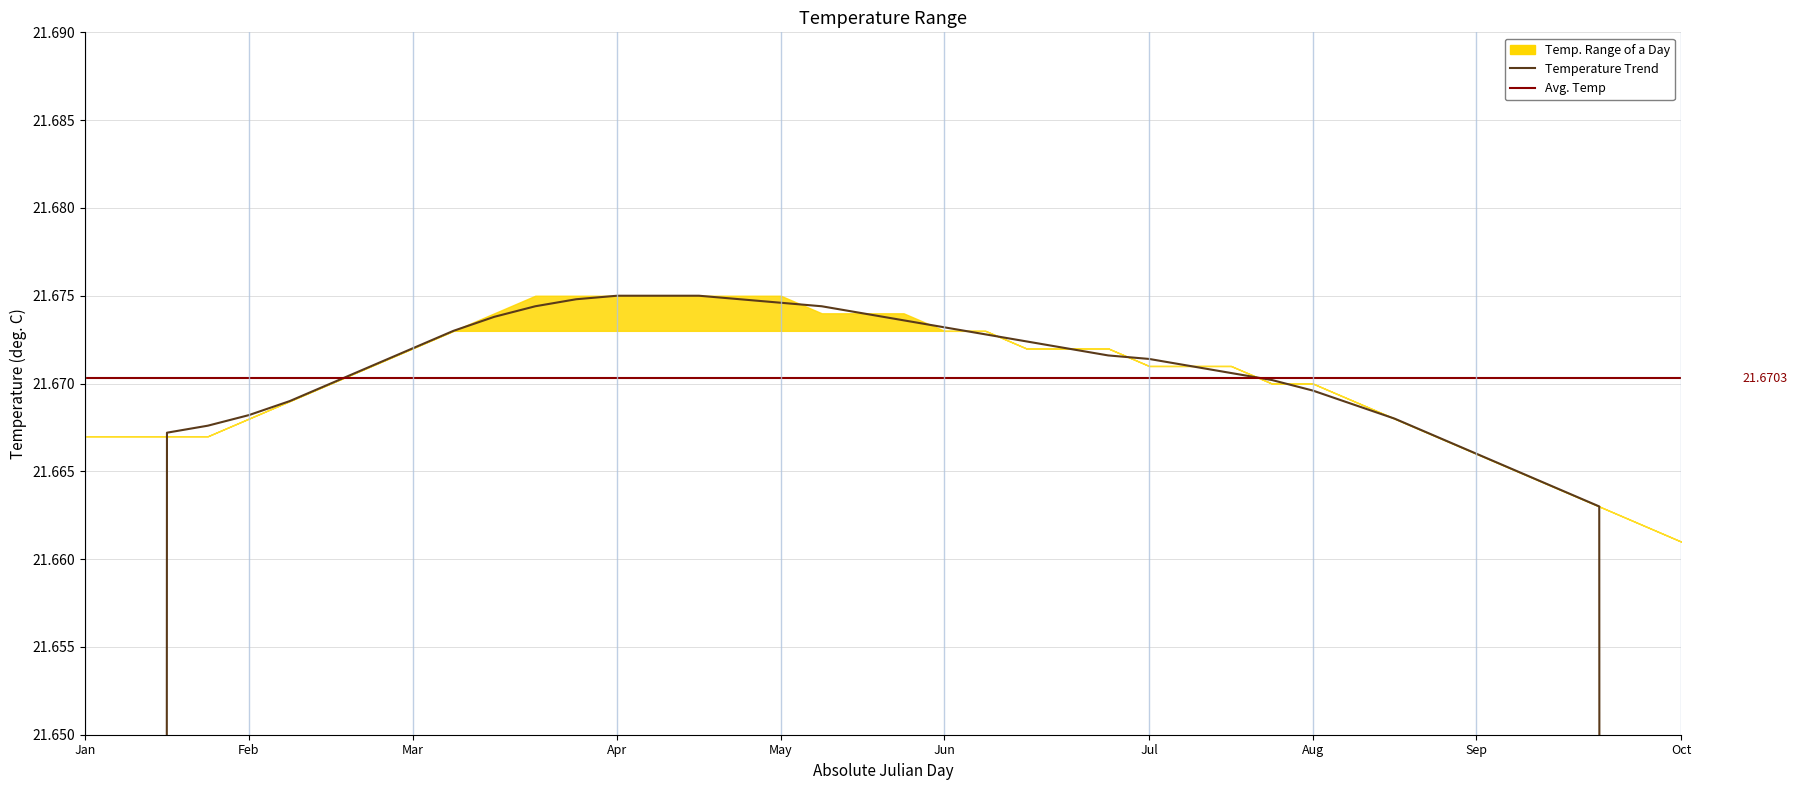

What is the label of the 28th point from the right?

12